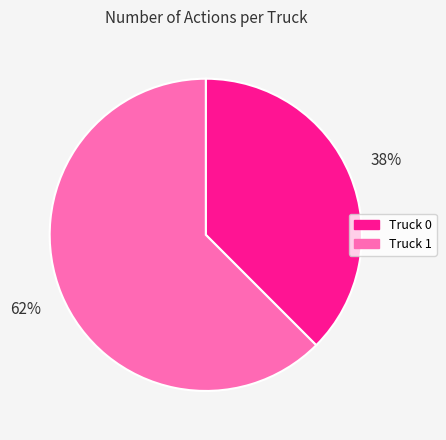

Which category has the smallest portion of the pie?

Truck 0